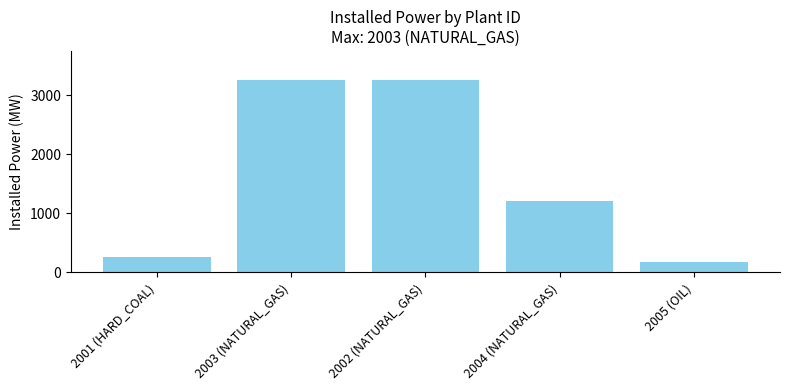

What is the value of the 1st bar from the left?

264